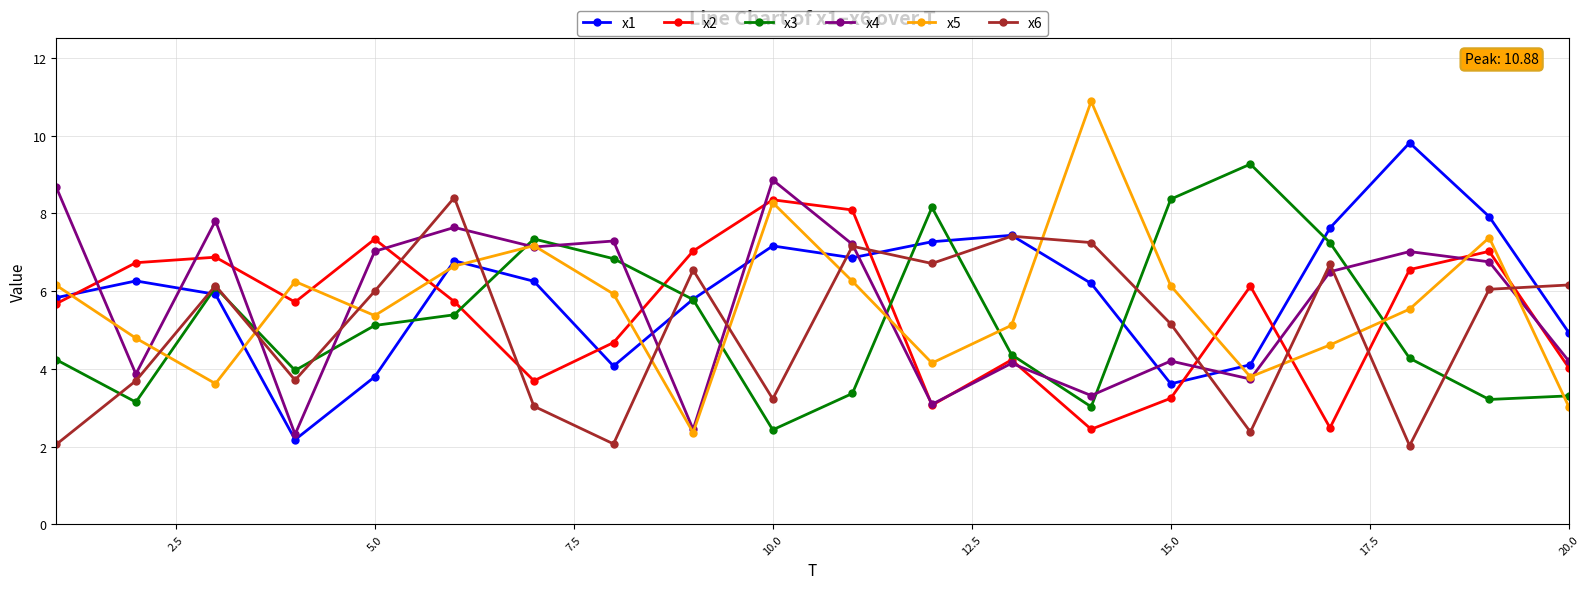

What is the maximum value for x1?

9.8